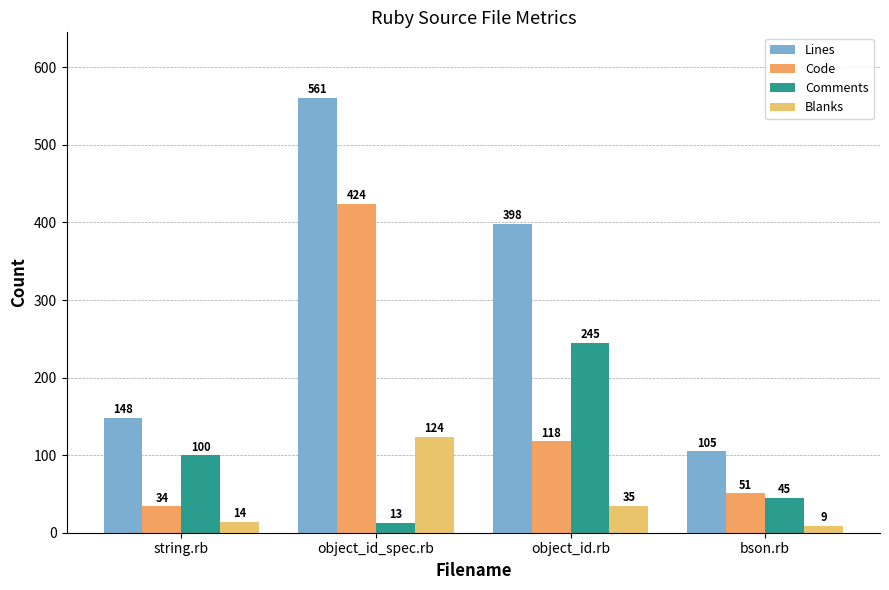

Which category has the lowest value in the Lines series?

bson.rb